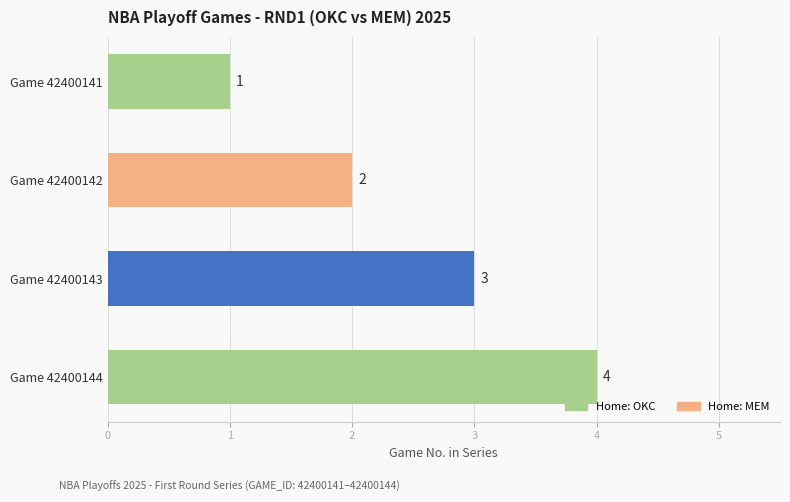

How many data points are less than 3?

2